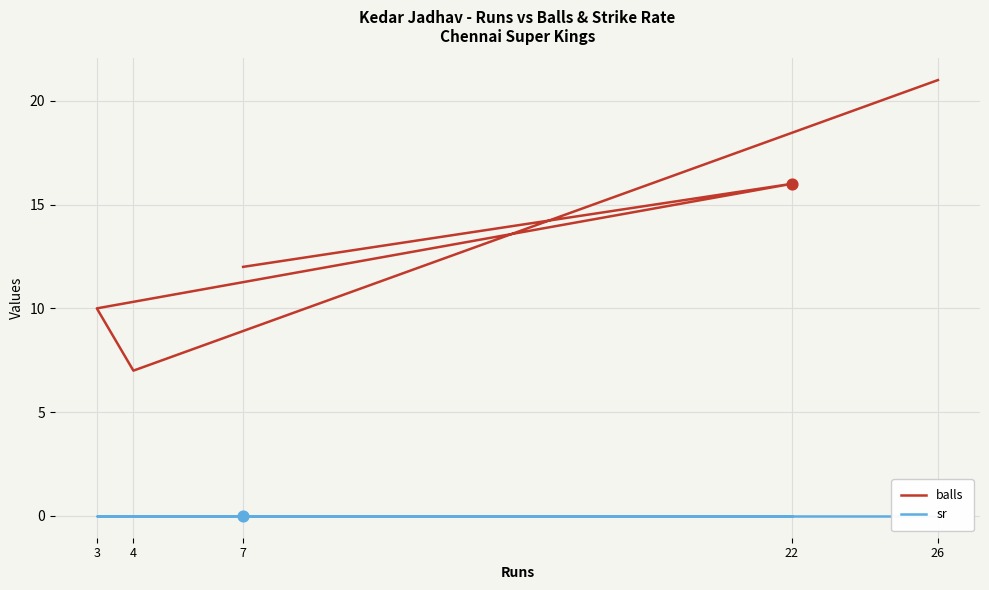

Which series reaches the minimum Y coordinate?

sr